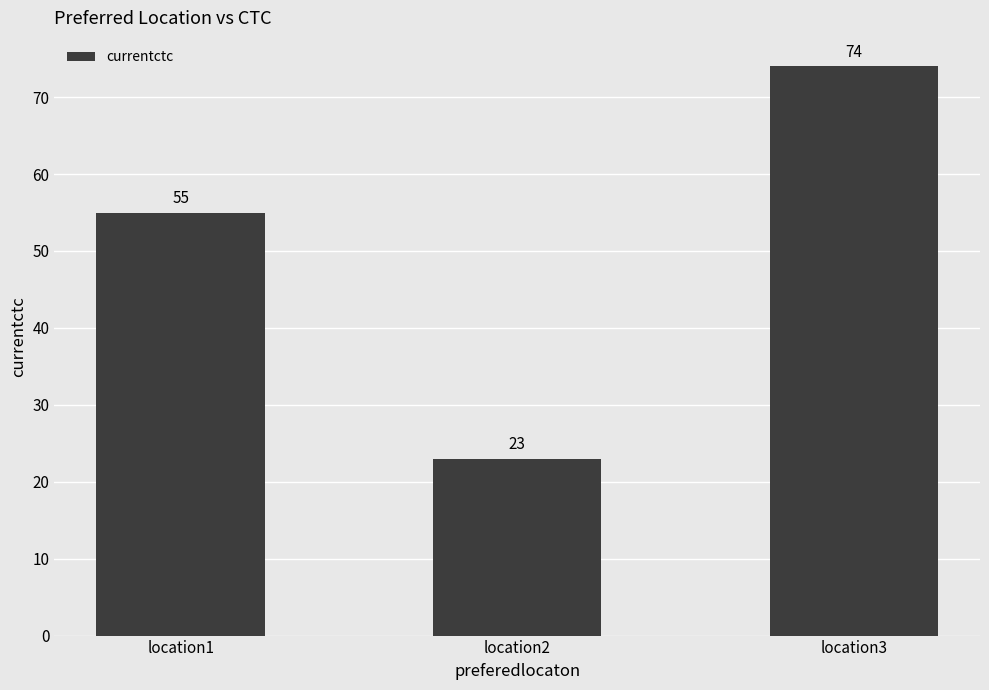

Reading right to left, extract all data points from this chart.

location3=74	location2=23	location1=55